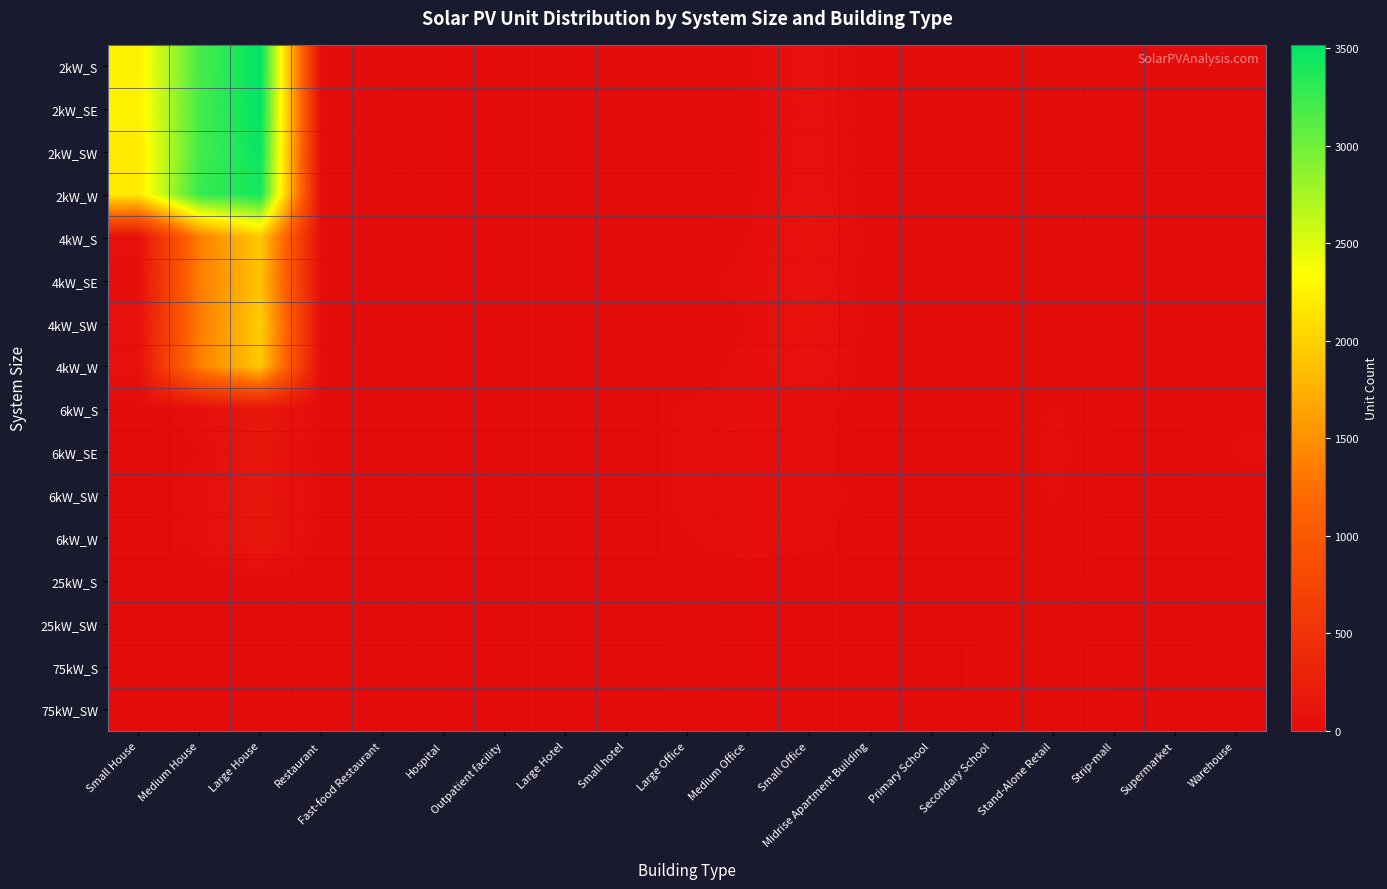

Which category has the lowest value across all series?

Hospital